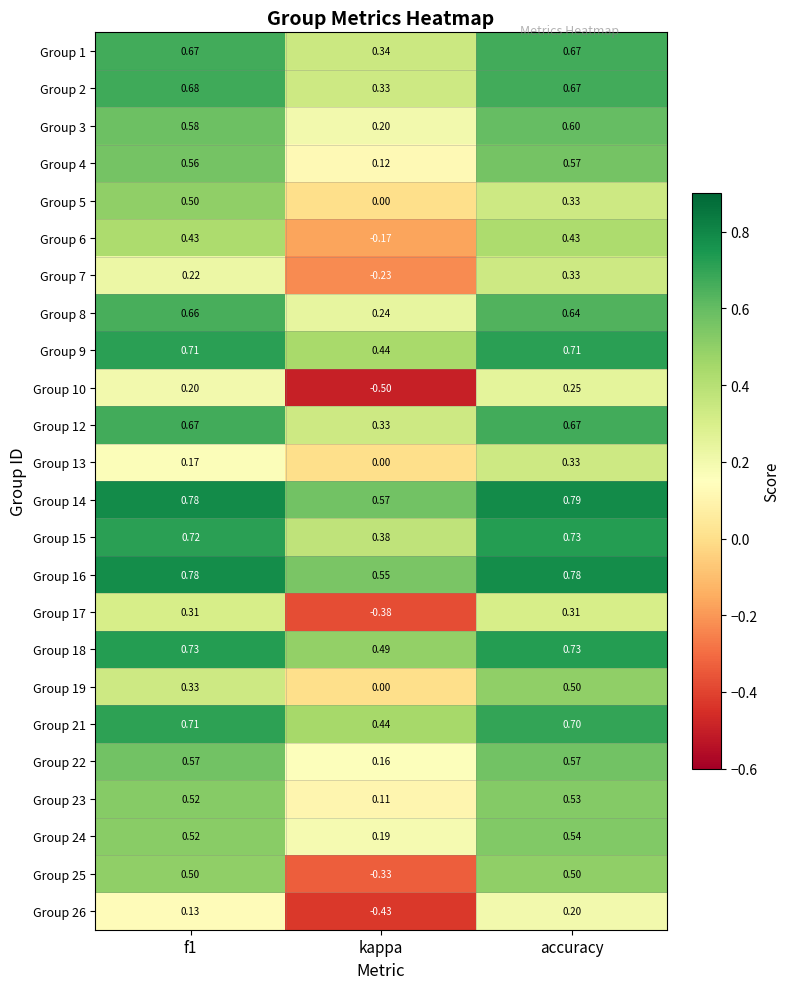

Which category has the lowest value across all series?

kappa